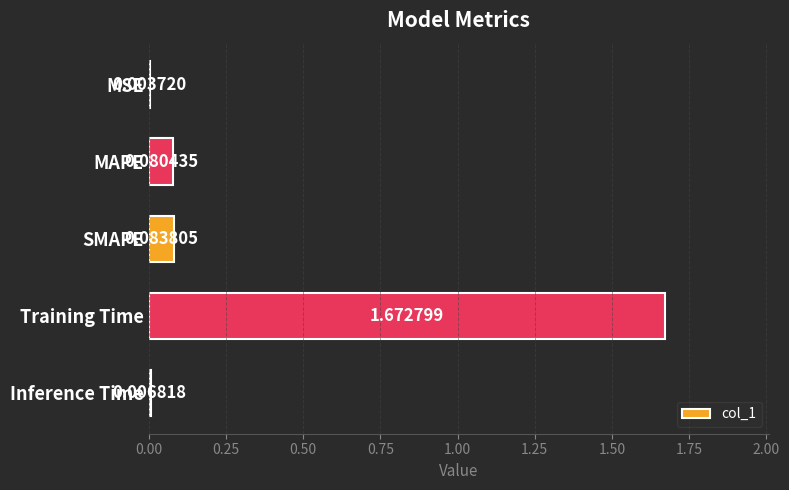

Where is the data nearest to the value 0?

MSE